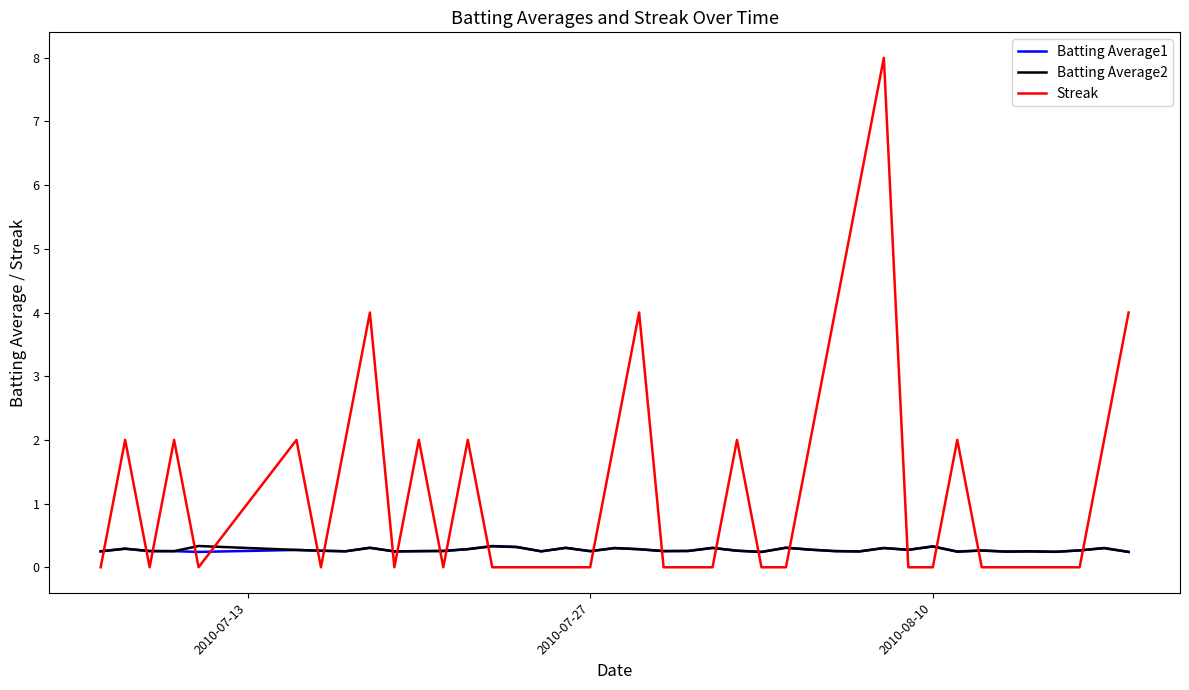

What is the maximum value shown in the chart?

8.0